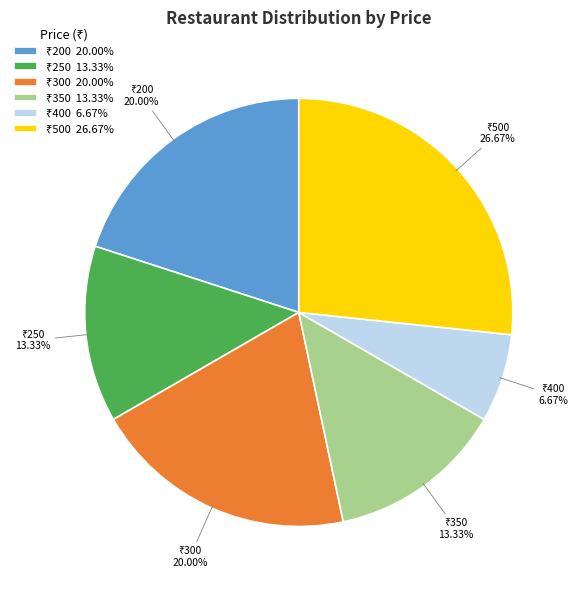

Does any single category account for the majority?

No